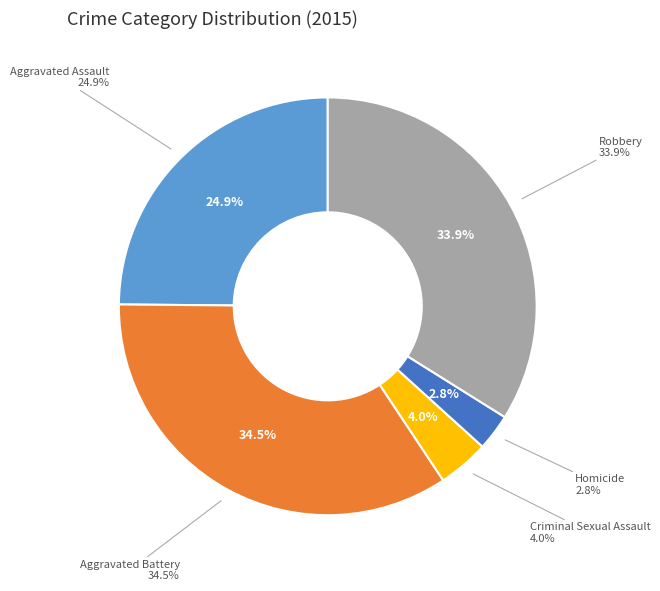

Which has a higher value, Aggravated Assault or Criminal Sexual Assault?

Aggravated Assault